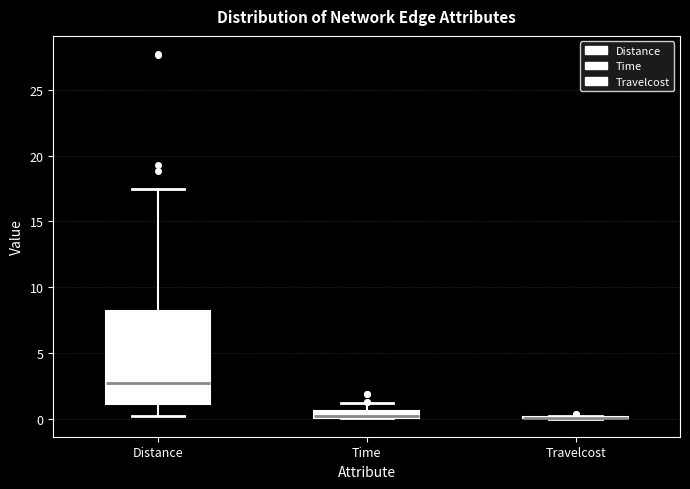

Which box is the tallest, from its lower edge to its upper edge?

Distance